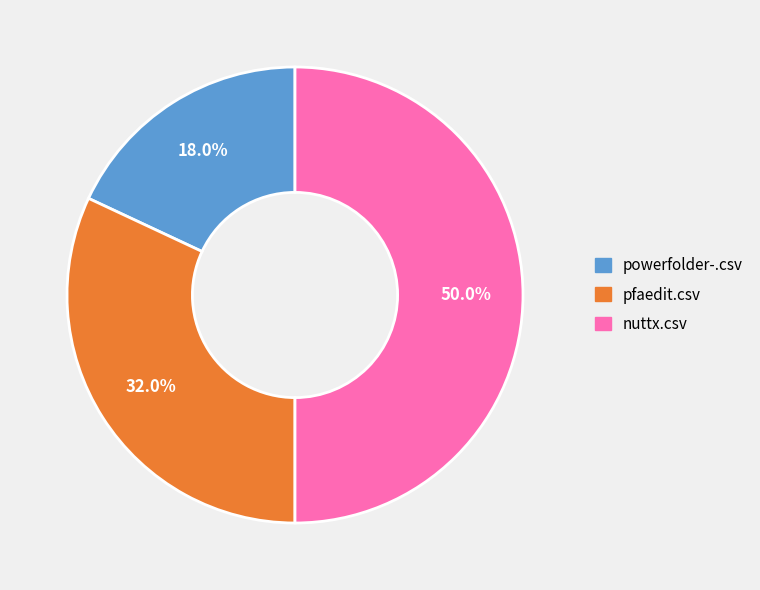

How much of the chart is everything except powerfolder-.csv?

82.0%